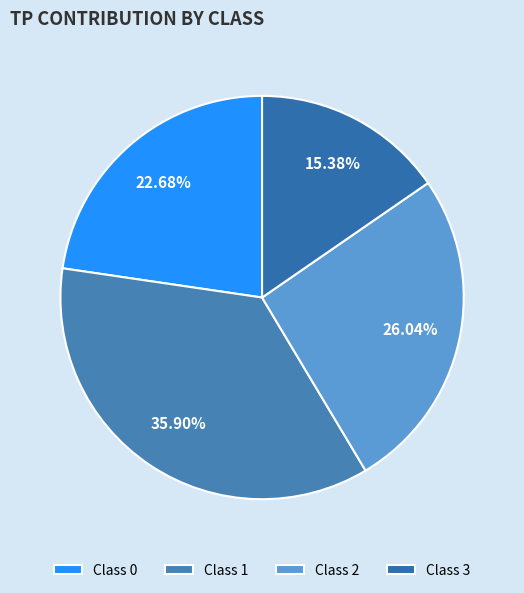

Is there a majority slice in this chart?

No